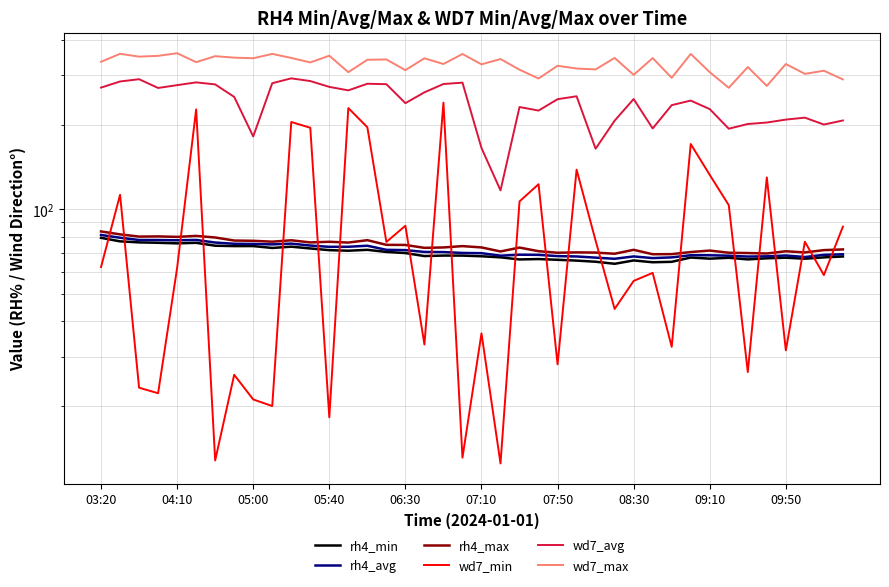

What are all the series names shown in the legend?

rh4_min, rh4_avg, rh4_max, wd7_min, wd7_avg, wd7_max